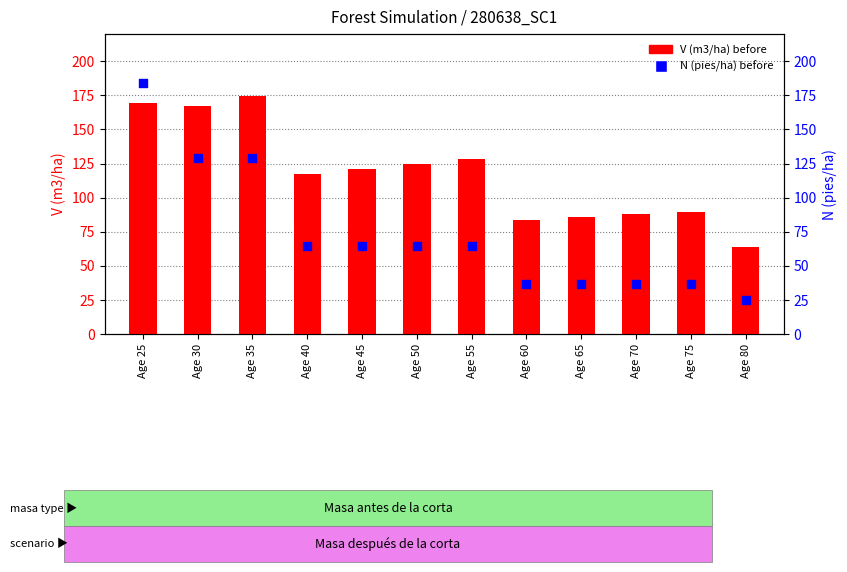

Which series reaches the minimum Y coordinate?

N (pies/ha) before